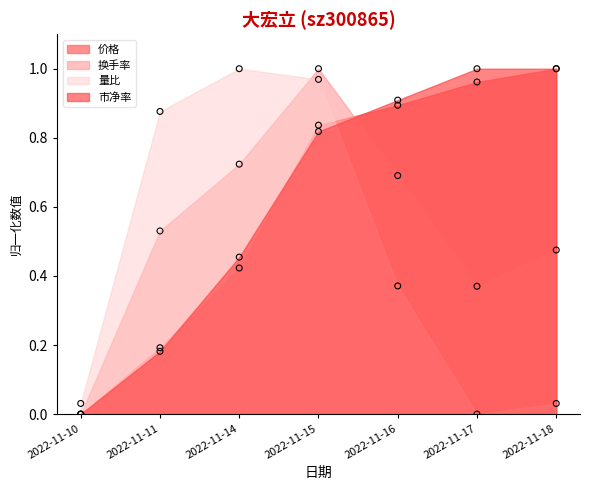

At how many categories does at least one series exceed 0?

7